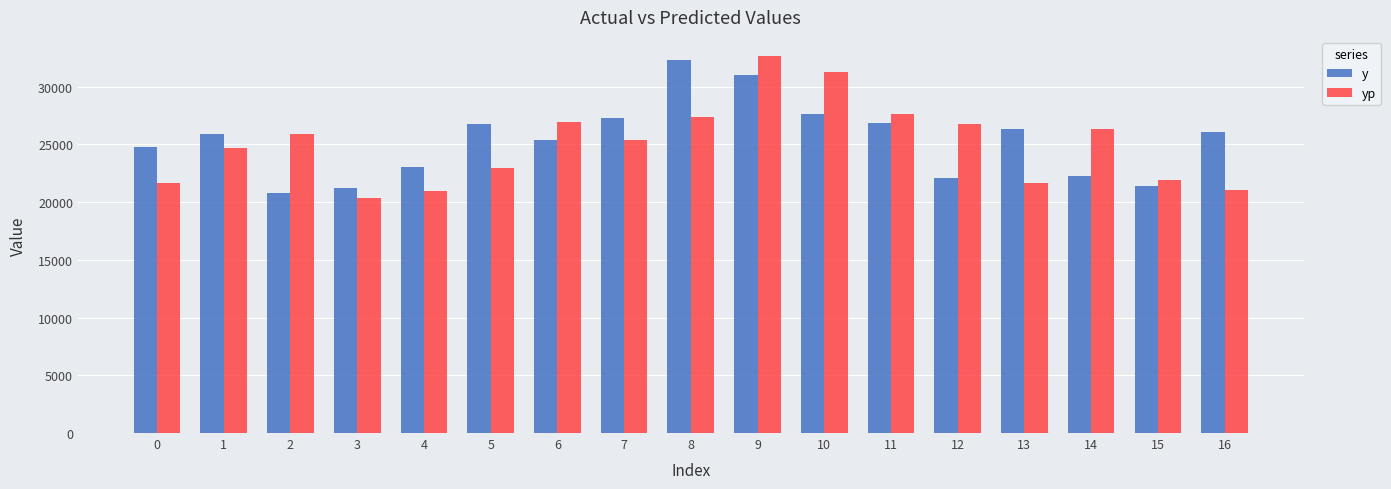

Which category has the lowest value in the yp series?

3